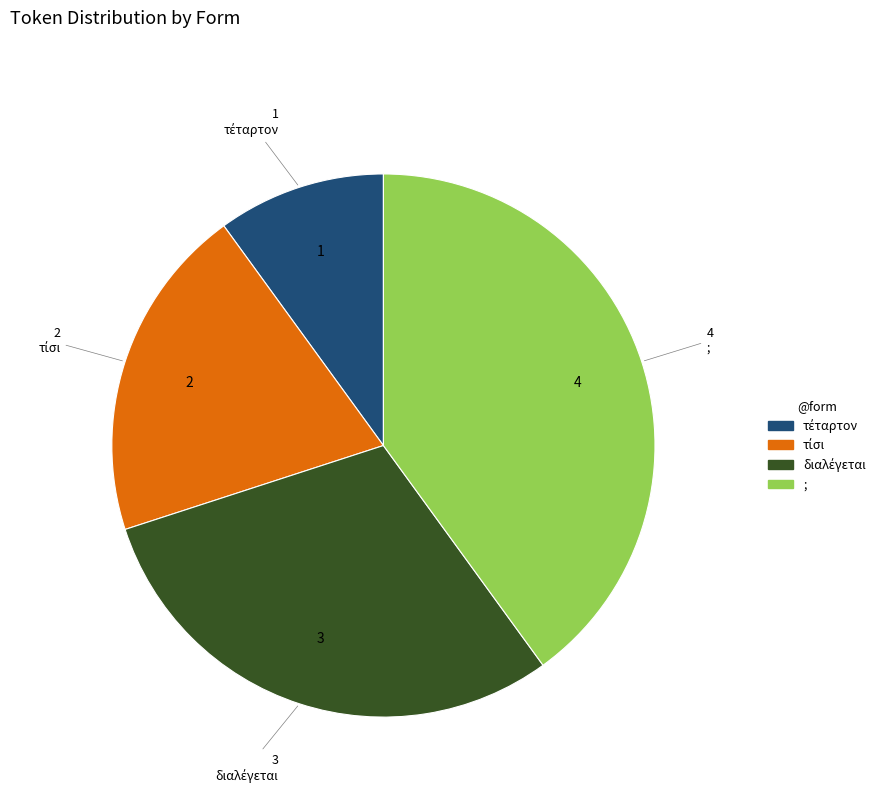

True or false: ; accounts for 40% of the total.

True